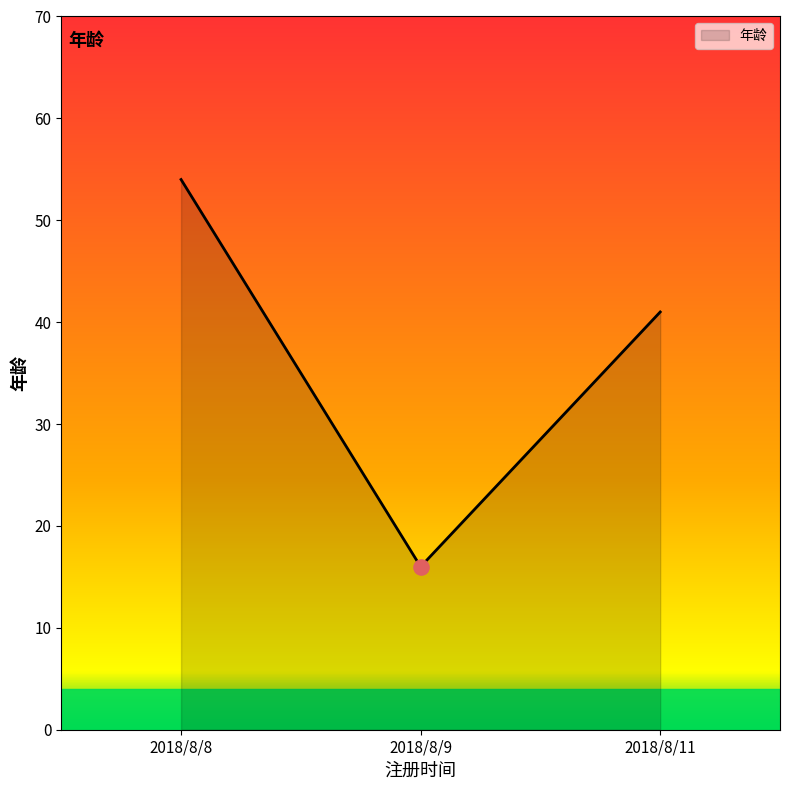

Approximately how many times larger is the value at 2018/8/9 compared to 2018/8/11?

0.4